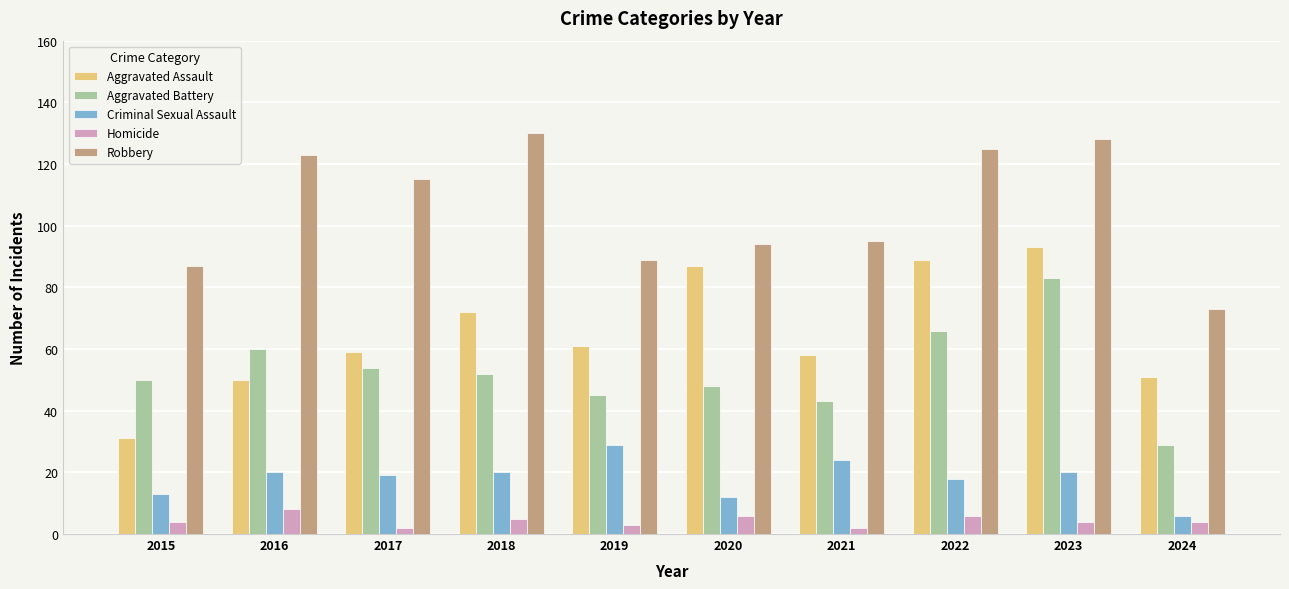

Are the bars grouped side by side (vs. stacked)?

Yes